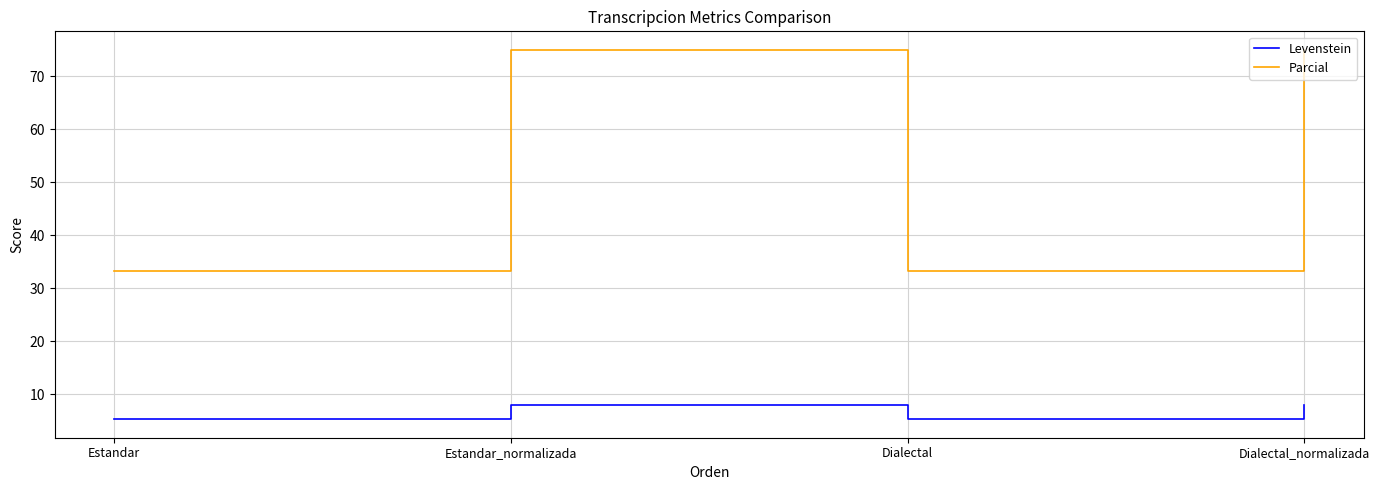

Reading left to right, transcribe all the data shown in this chart.

Levenstein: 5.3	7.9	5.3	7.9
Parcial: 33.3	75.0	33.3	75.0